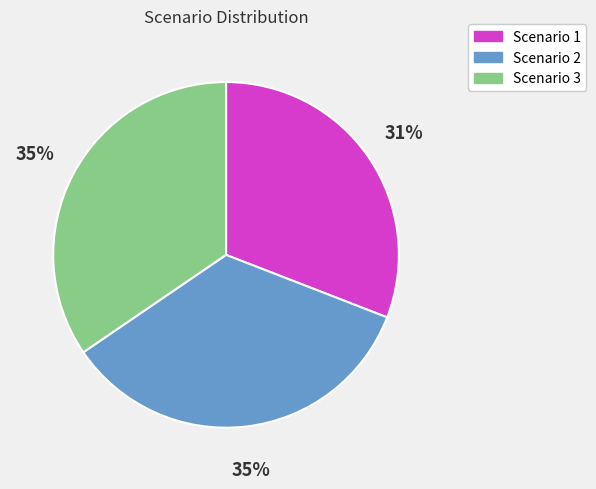

What is the ratio of the value at Scenario 2 to the value at Scenario 1?

1.1